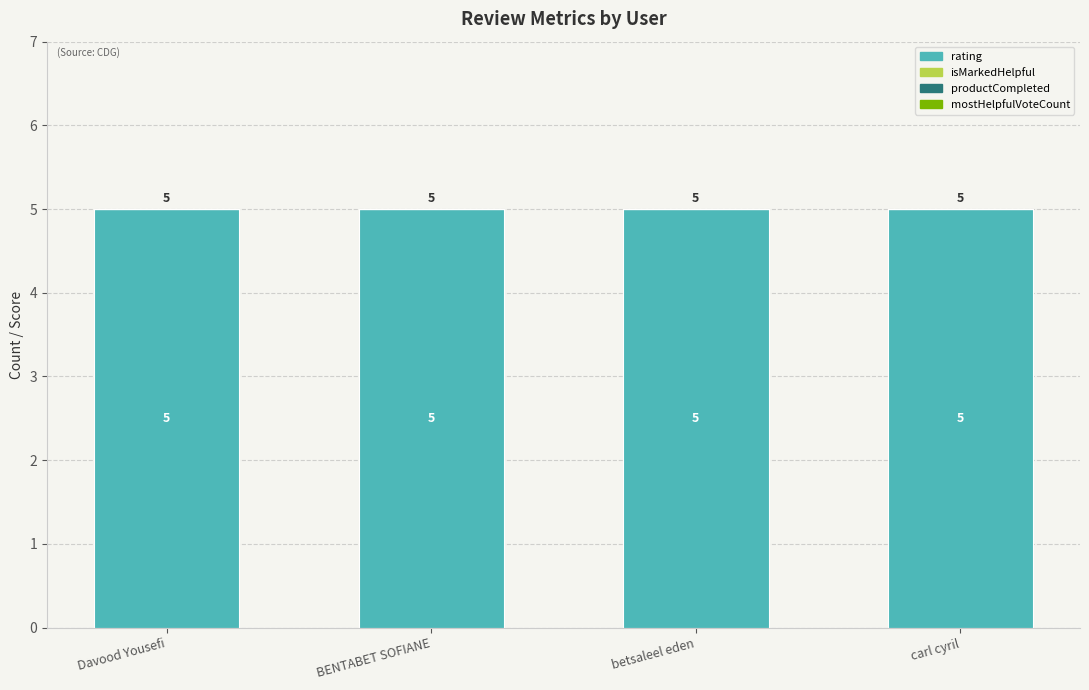

Reading left to right, transcribe all the data shown in this chart.

rating: Davood Yousefi=5	BENTABET SOFIANE=5	betsaleel eden=5	carl cyril=5
isMarkedHelpful: Davood Yousefi=0	BENTABET SOFIANE=0	betsaleel eden=0	carl cyril=0
productCompleted: Davood Yousefi=0	BENTABET SOFIANE=0	betsaleel eden=0	carl cyril=0
mostHelpfulVoteCount: Davood Yousefi=0	BENTABET SOFIANE=0	betsaleel eden=0	carl cyril=0